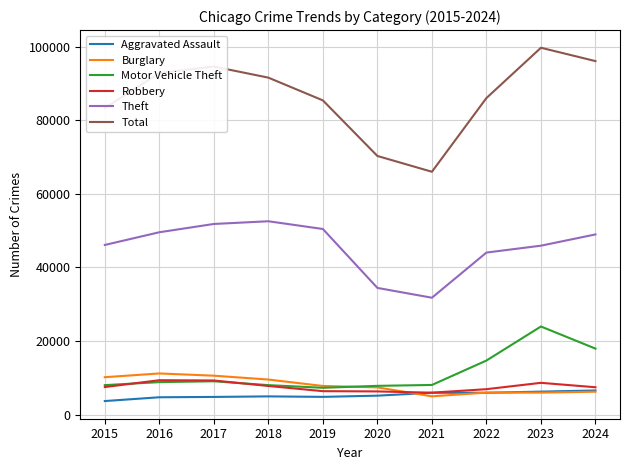

True or false: Motor Vehicle Theft and Total cross at least once.

False